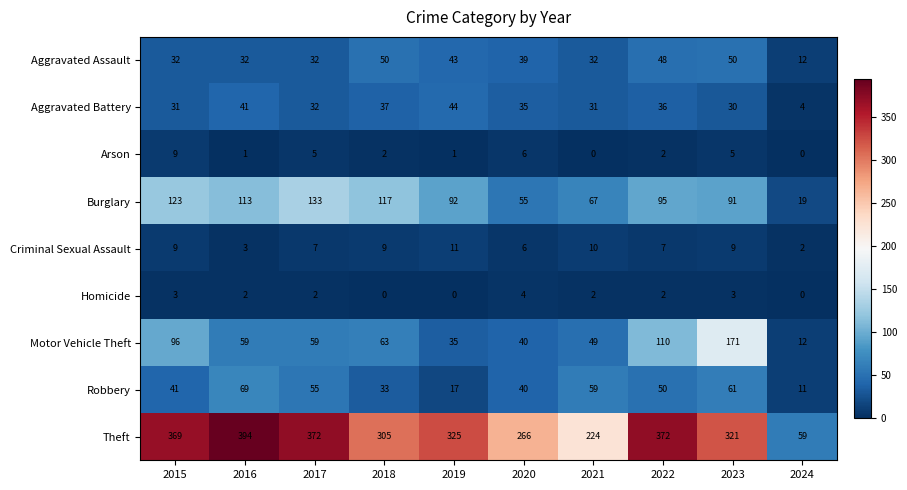

What is the sum of the Theft values at 2016 and 2022?

766